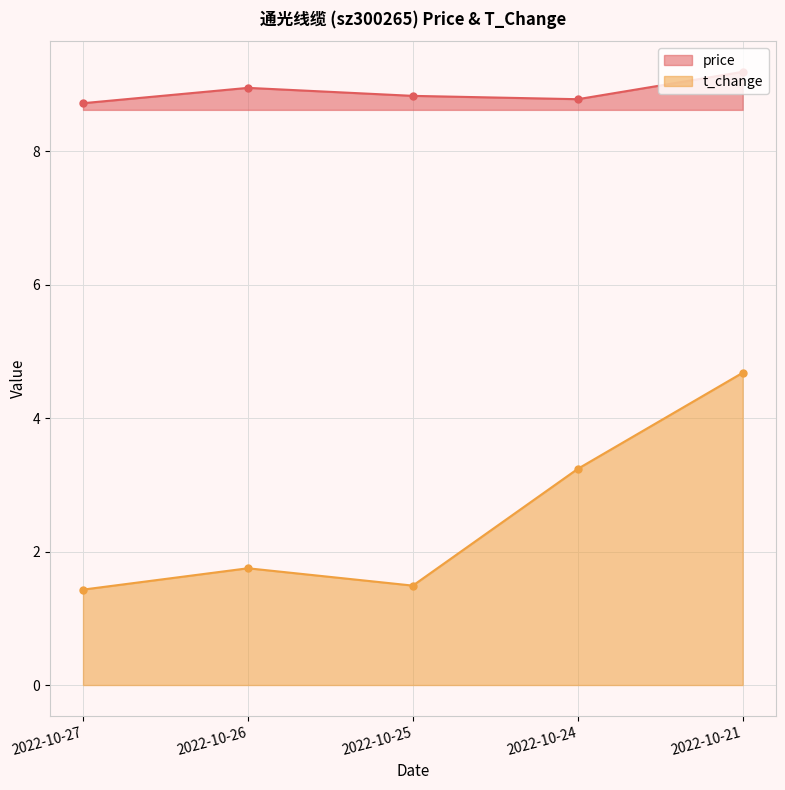

Which label corresponds to the largest value in the chart?

2022-10-21